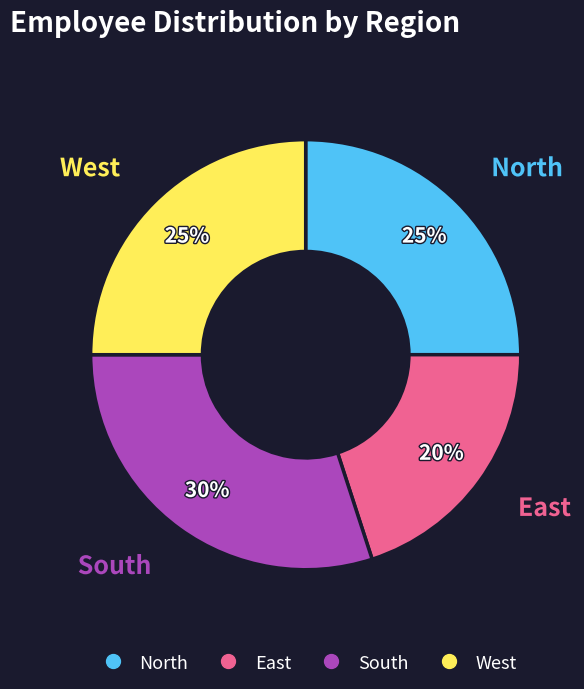

Is there any slice that represents more than half of the pie?

No